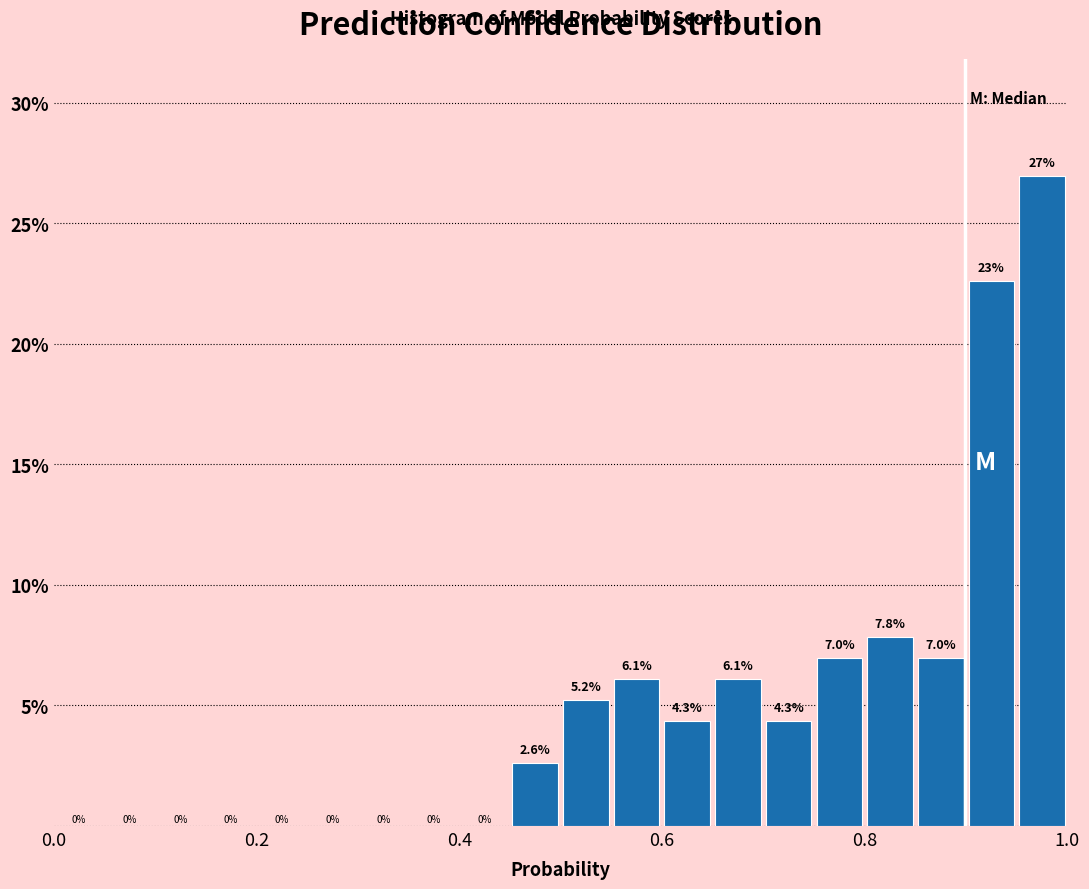

Read against the x-axis, roughly where is the centre of the tallest bar?

0.98